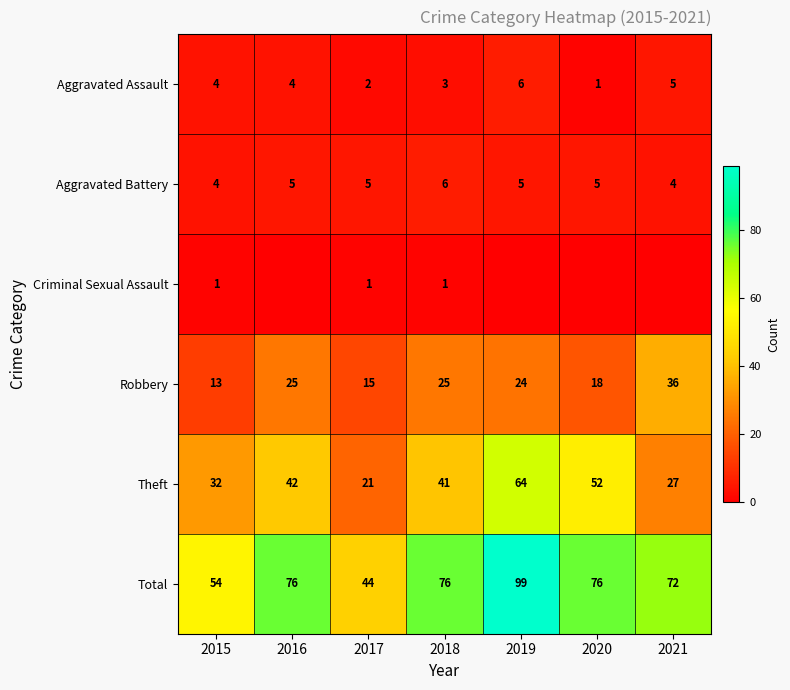

Is the value of Robbery at 2021 greater than the value of Total at 2021?

No